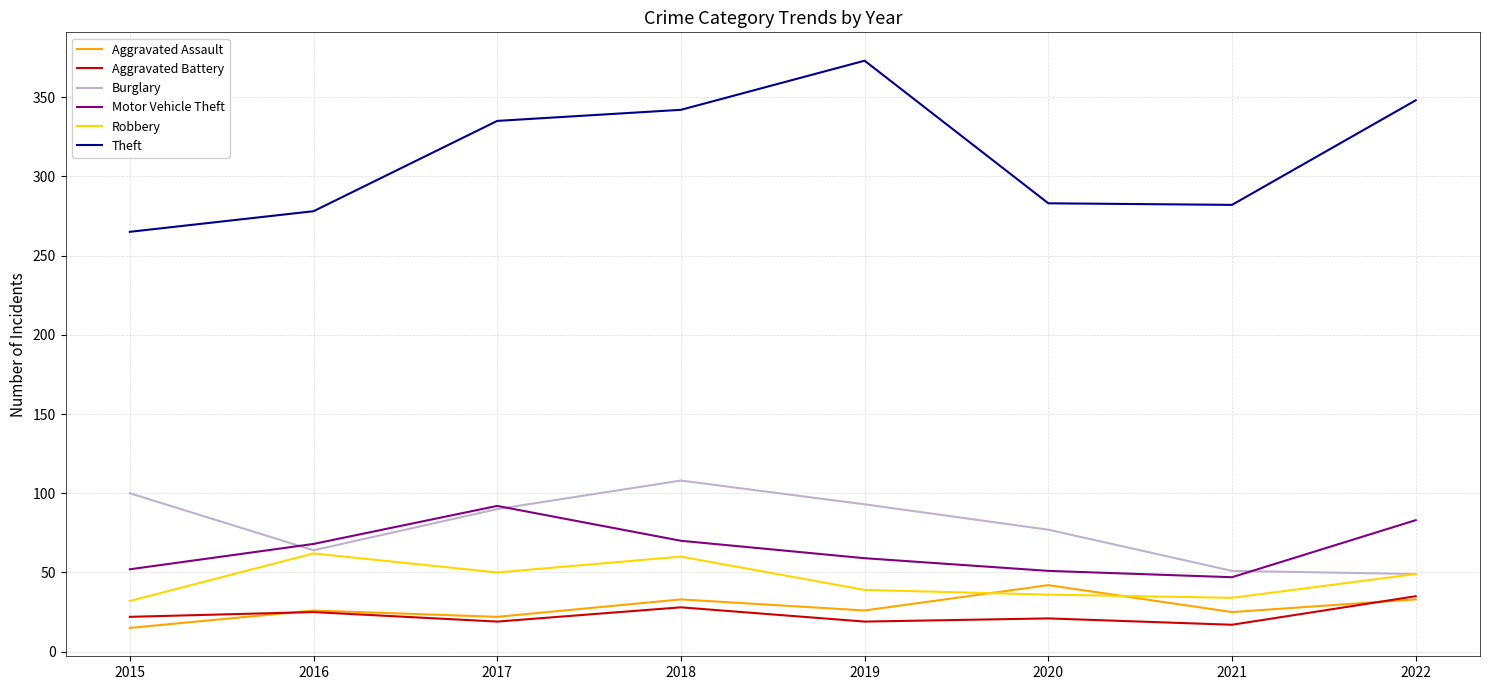

The value of Burglary at 2020 is 77. True or false?

True